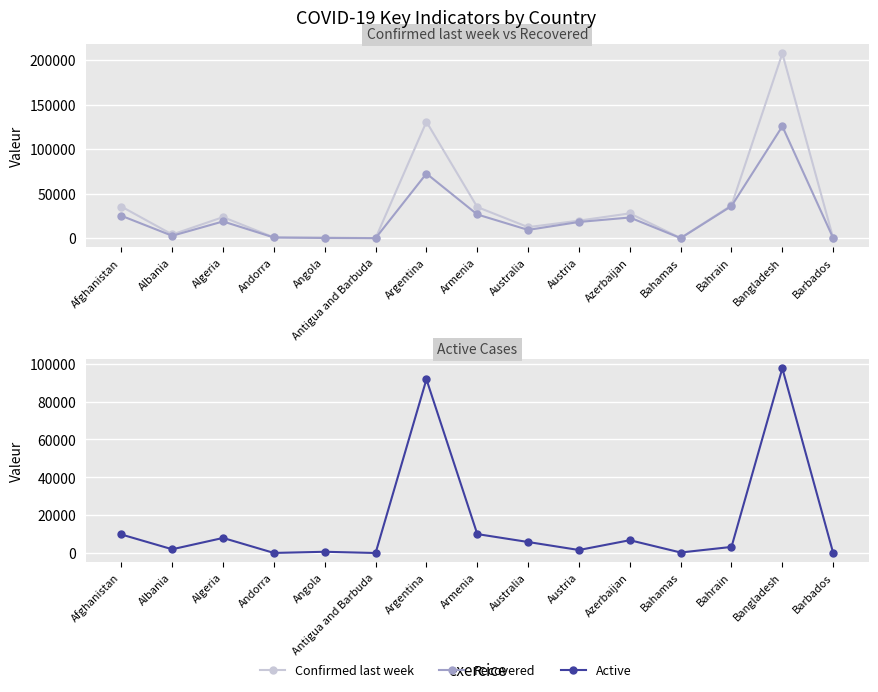

Which has a higher value, Argentina or Bahrain?

Argentina